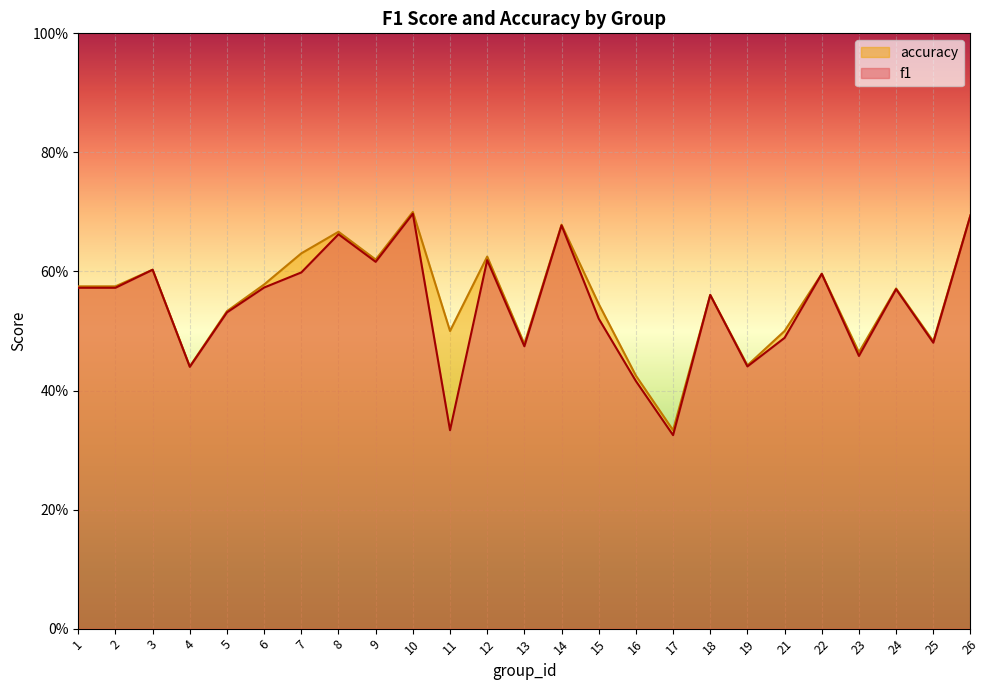

True or false: accuracy and f1 intersect in this chart.

False